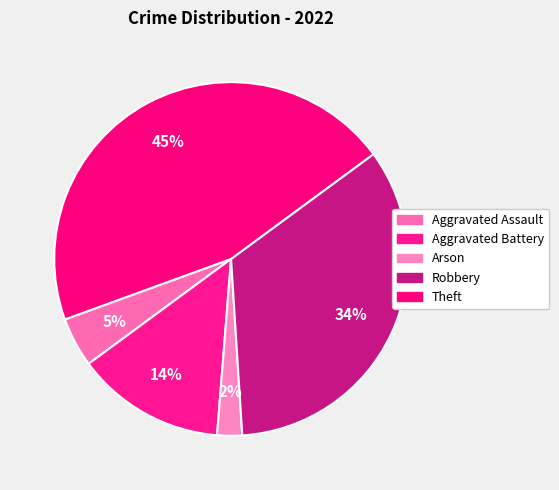

Is there any slice that represents more than half of the pie?

No